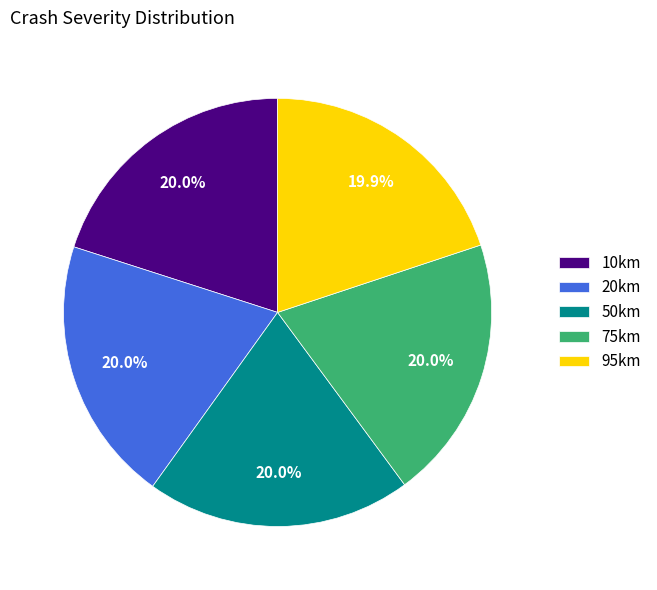

To the nearest percent, what is the average slice percentage?

20%